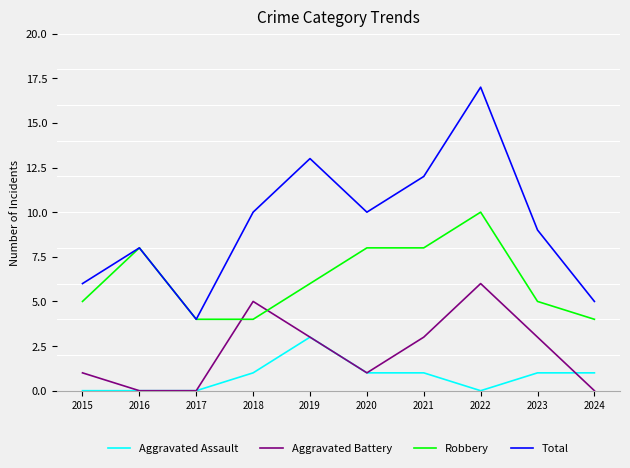

At how many categories does at least one series exceed 3?

10